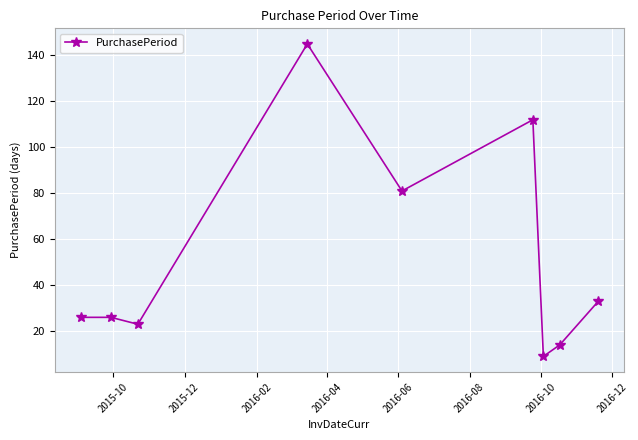

True or false: there are more than 0 points higher than both neighbors.

True